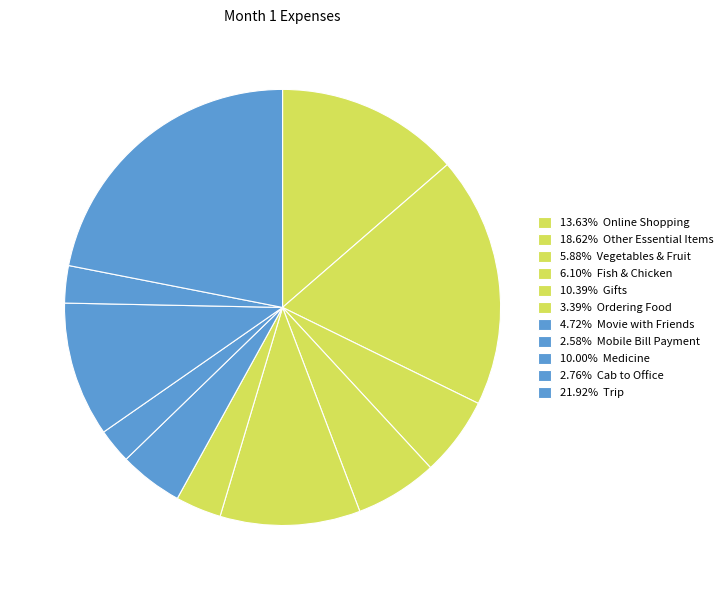

Rank the categories by value from lowest to highest.

Mobile Bill Payment, Cab to Office, Ordering Food, Movie with Friends, Vegetables & Fruit, Fish & Chicken, Medicine, Gifts, Online Shopping, Other Essential Items, Trip